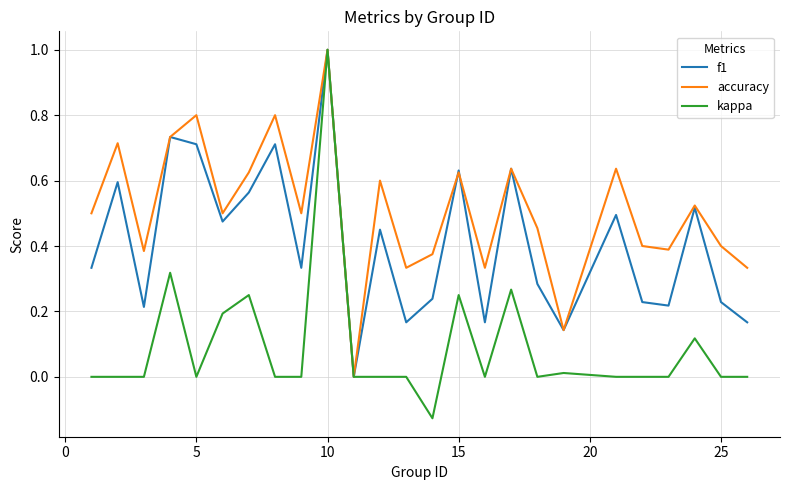

Which series has the largest total across all categories?

accuracy